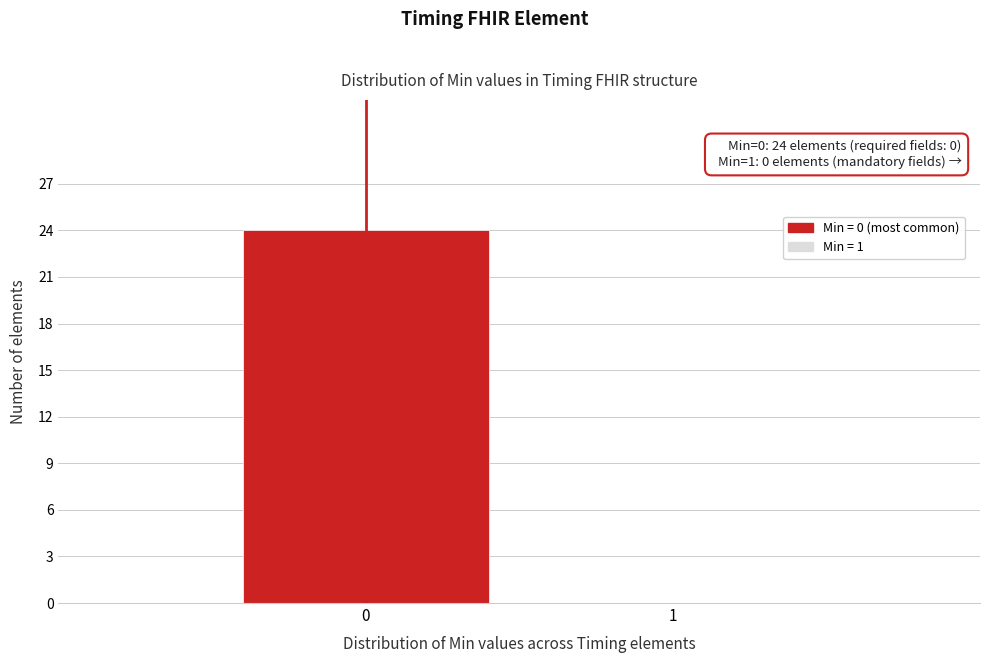

Reading left to right, list all the values displayed in this chart.

0=24	1=0